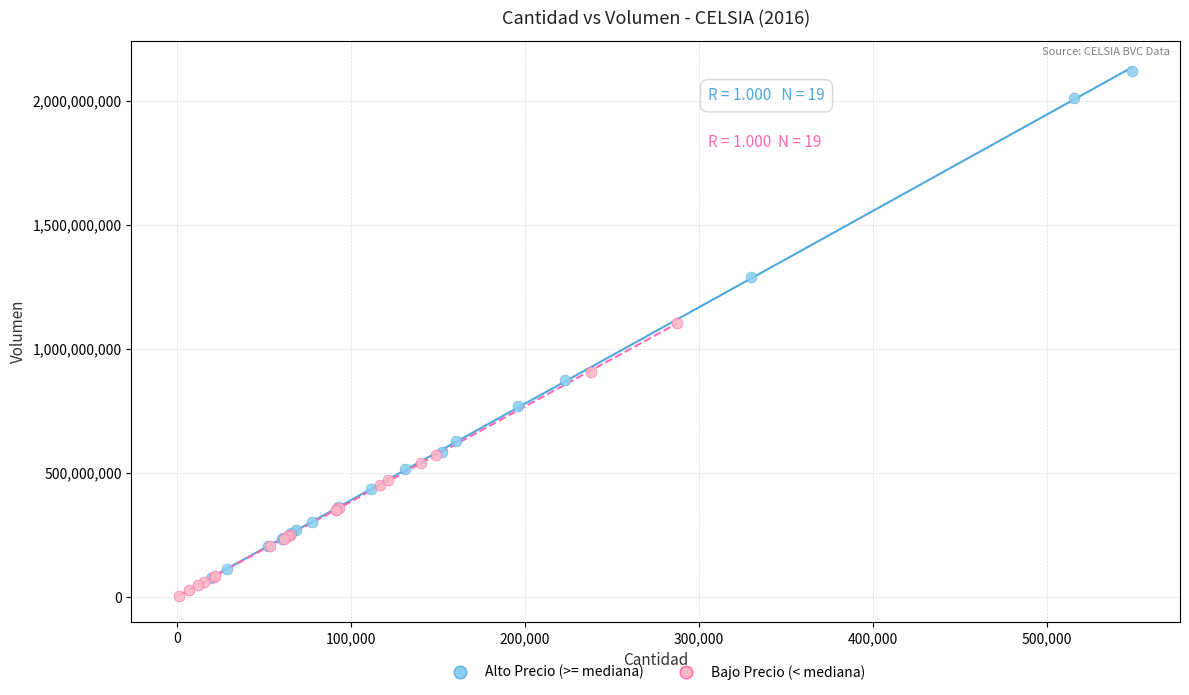

Which series has the largest Y range (max minus min)?

Alto Precio (>= mediana)